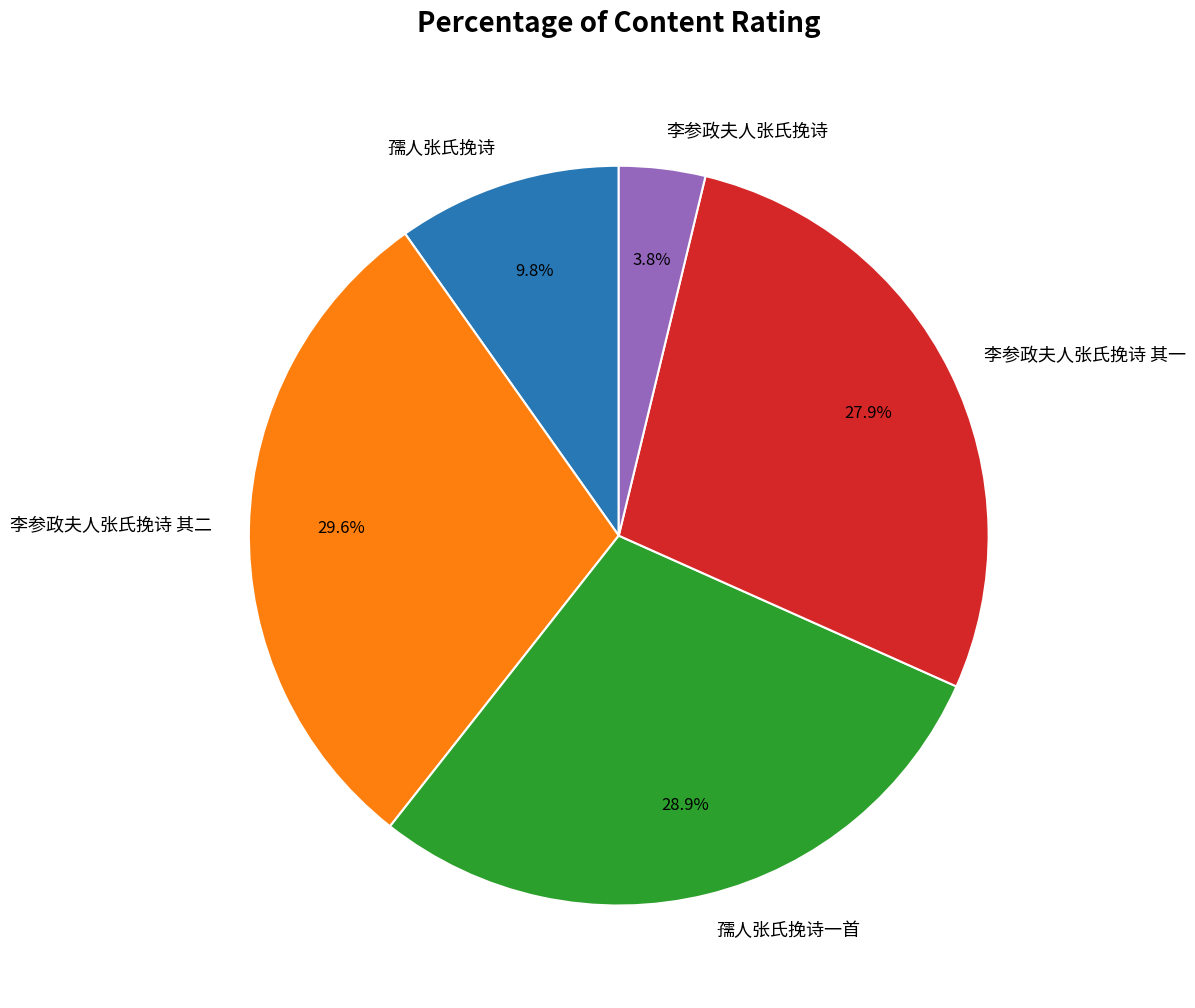

Approximately how many times larger is the value at 孺人张氏挽诗 compared to 李参政夫人张氏挽诗 其二?

0.3